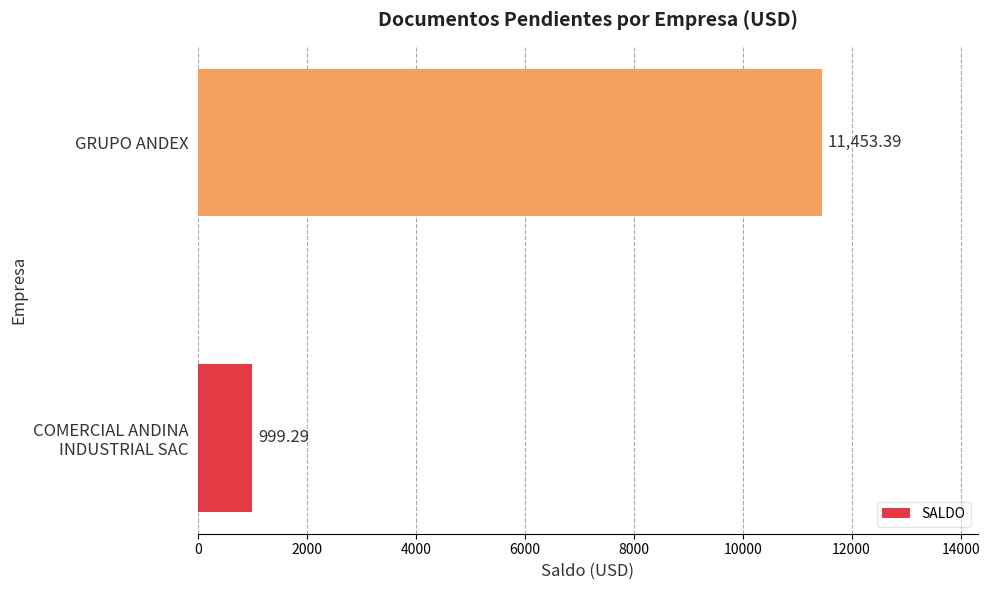

Which label corresponds to the largest value in the chart?

GRUPO ANDEX